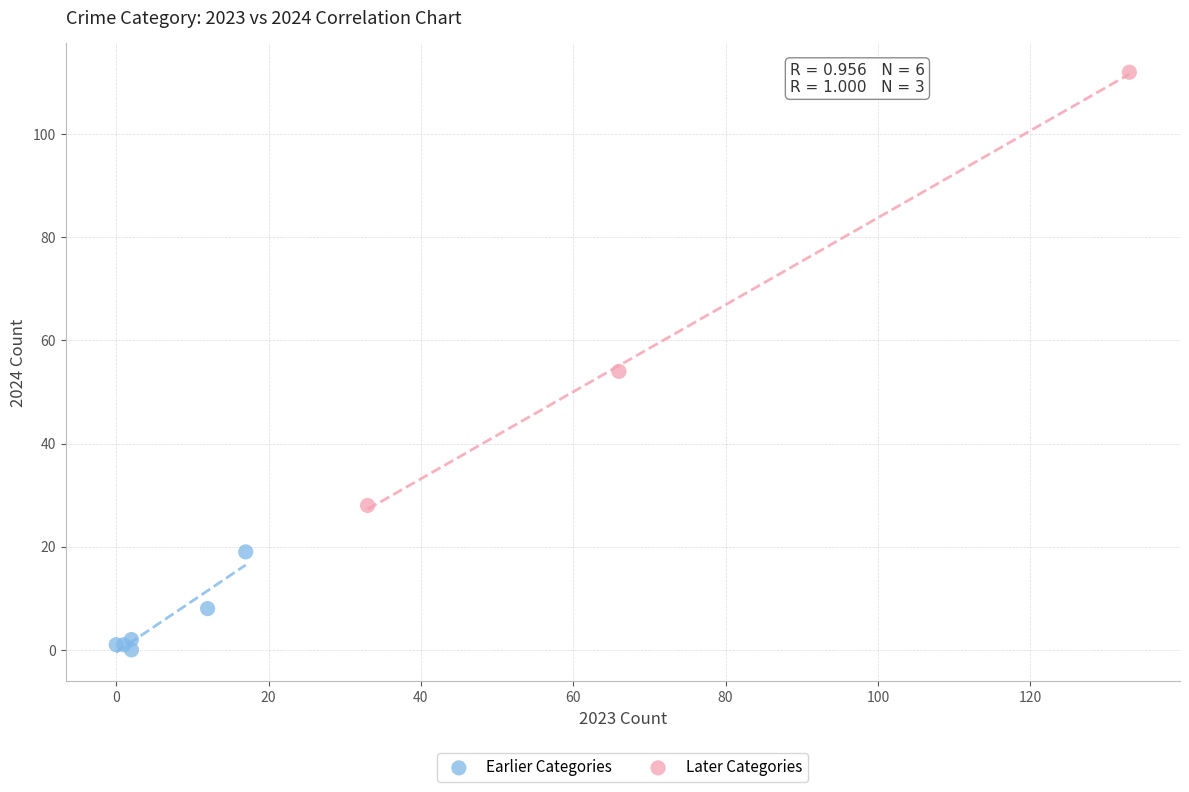

What are all the series names shown in the legend?

Earlier Categories, Later Categories